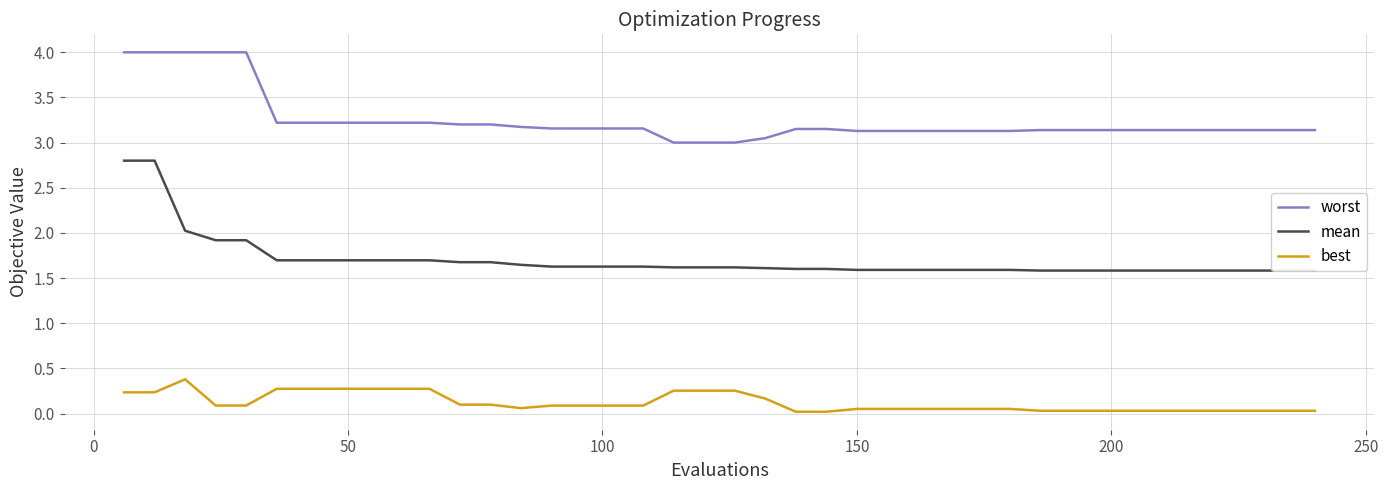

At how many categories does at least one series exceed 0?

40